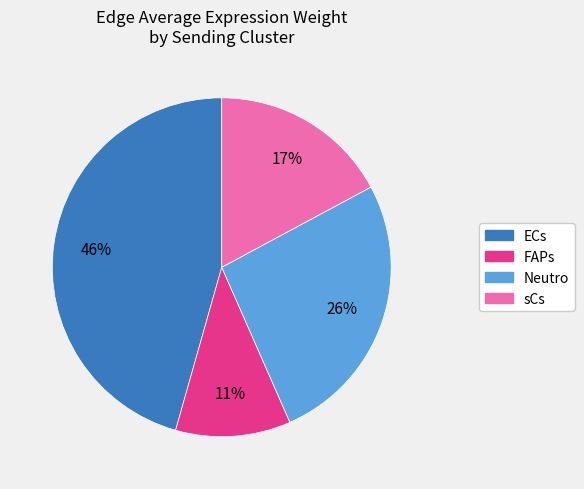

Approximately how many times larger is the value at ECs compared to sCs?

2.7